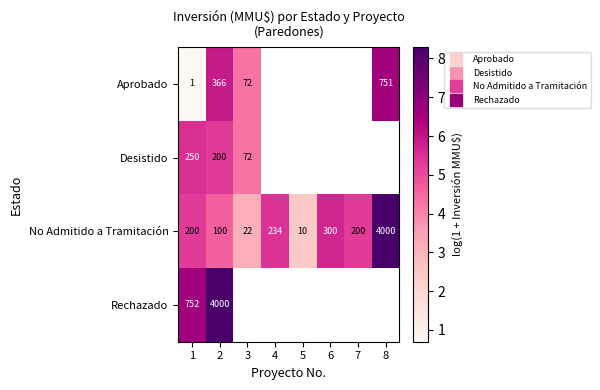

Rank the series at 4 from highest to lowest value.

Aprobado, Desistido, No Admitido a Tramitación, Rechazado